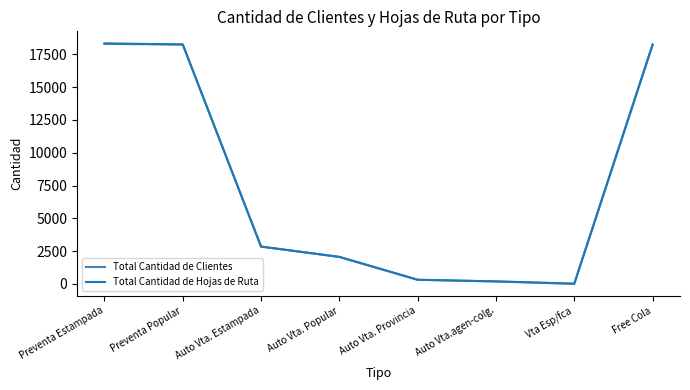

The Total Cantidad de Hojas de Ruta series shows 3300 at Auto Vta. Popular. True or false?

False